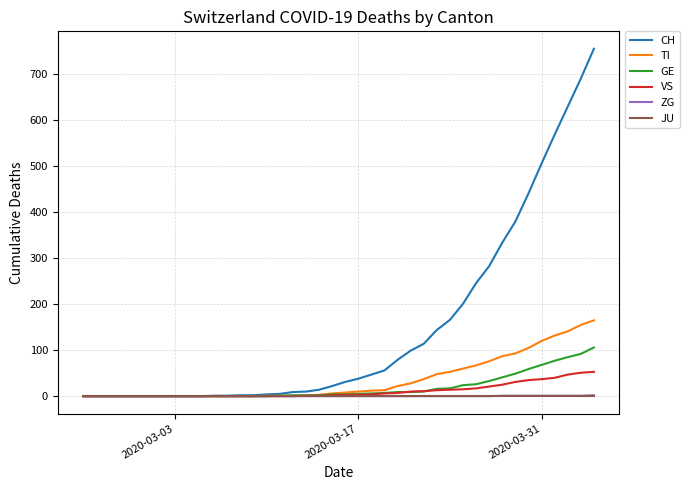

Which series has the largest total across all categories?

CH